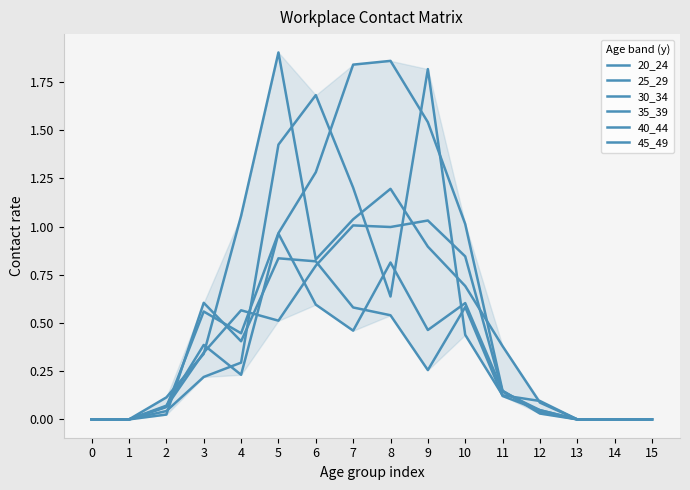

How many lines are shown in the chart?

6